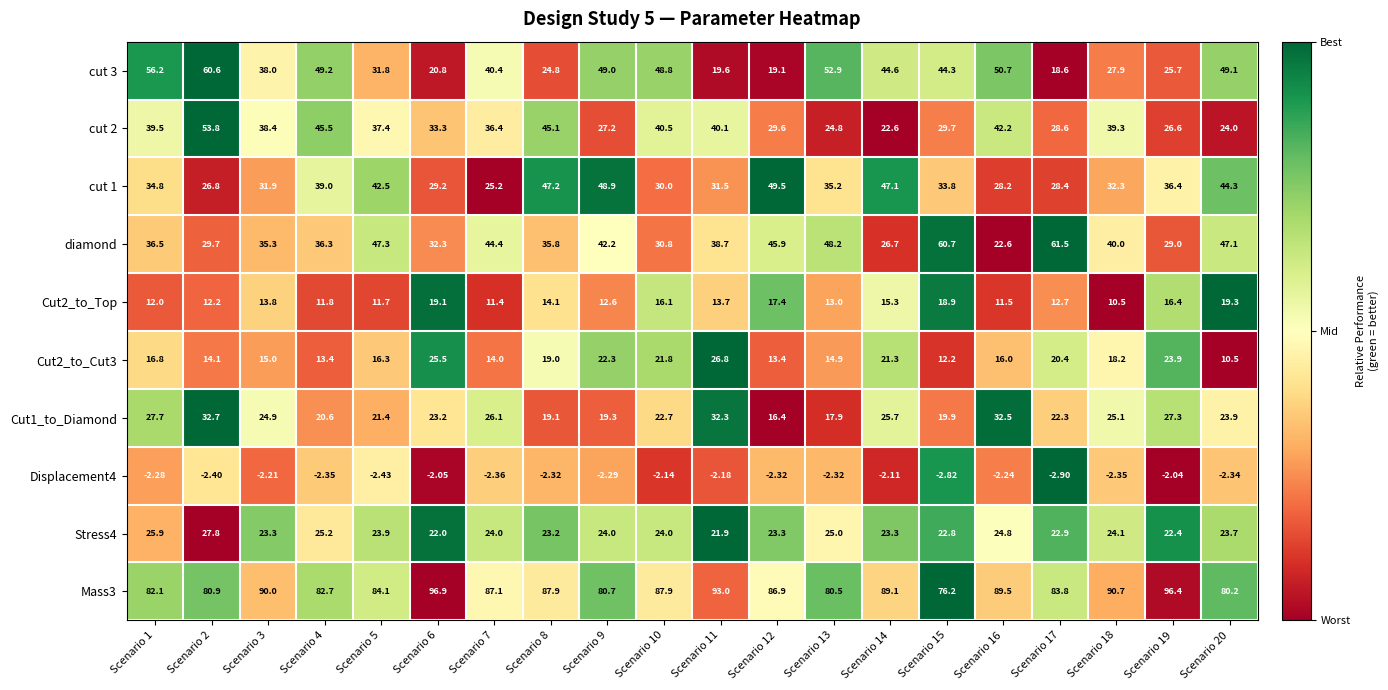

Is the value of cut 1 at Scenario 13 greater than the value of Cut2_to_Top at Scenario 13?

Yes